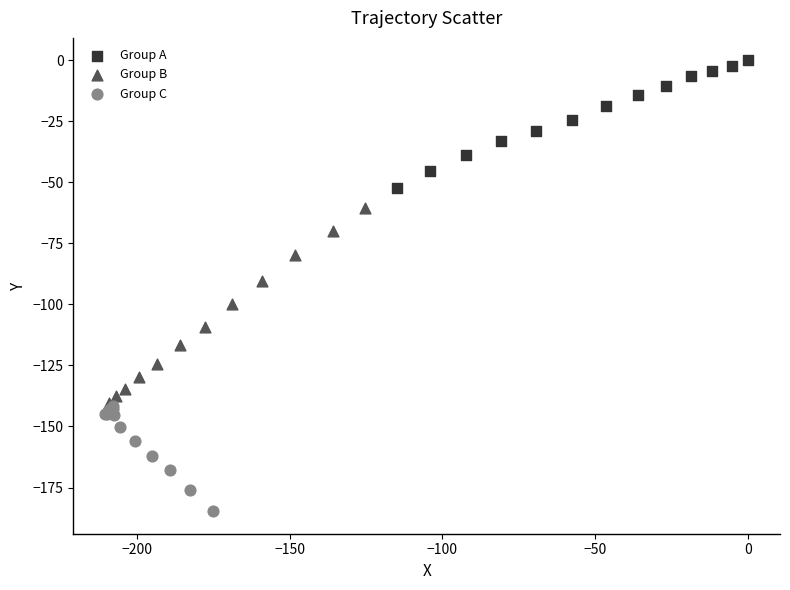

Which series contains the lowest Y value?

Group C